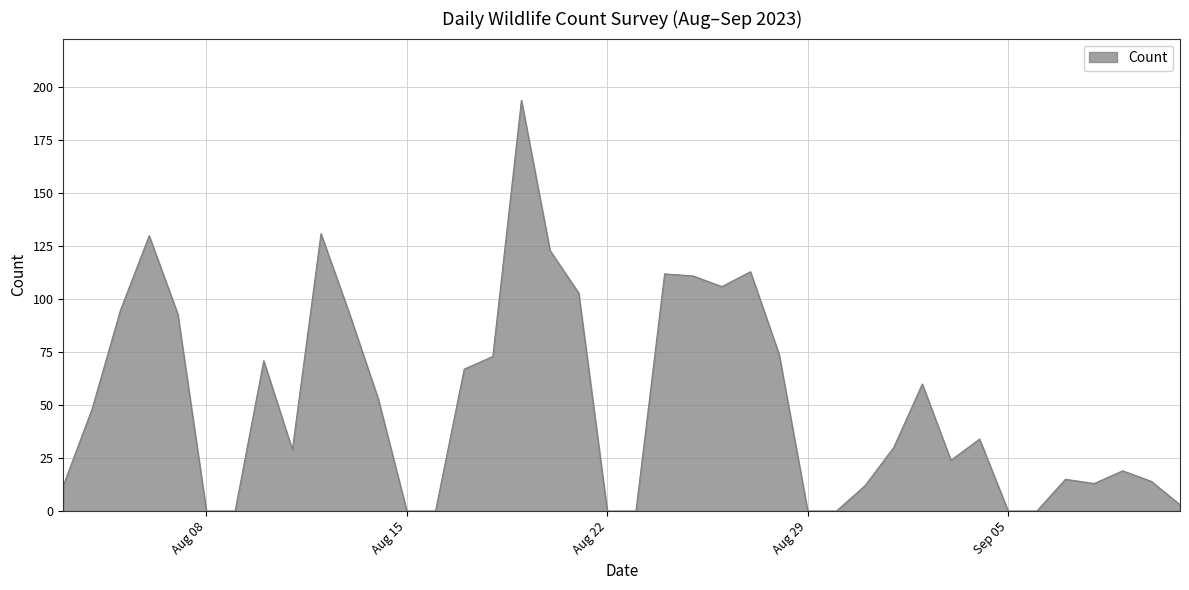

How many categories are shown in the chart?

40